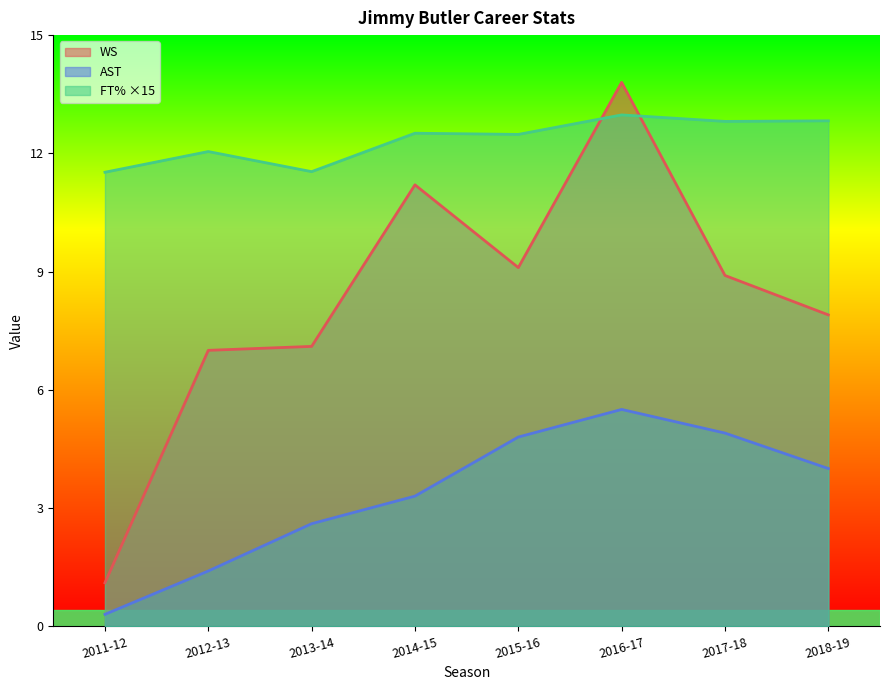

At which label does FT% first exceed 12?

2012-13